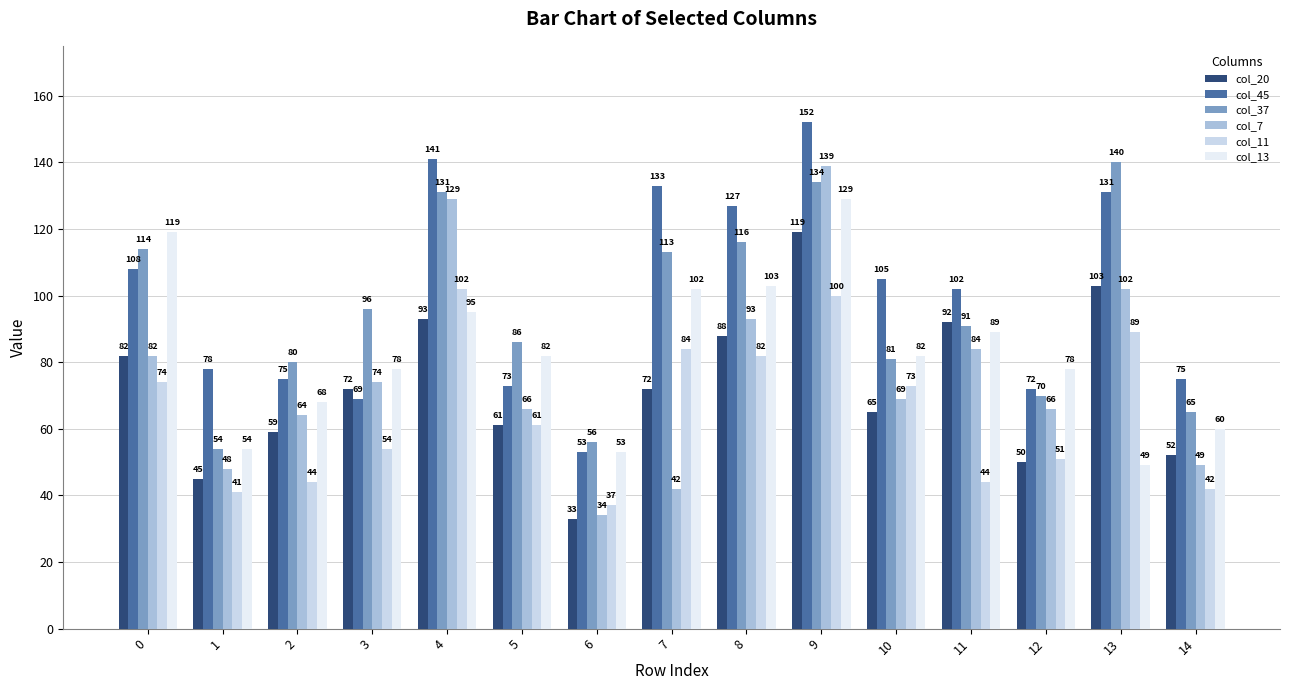

Which category has the lowest value across all series?

6